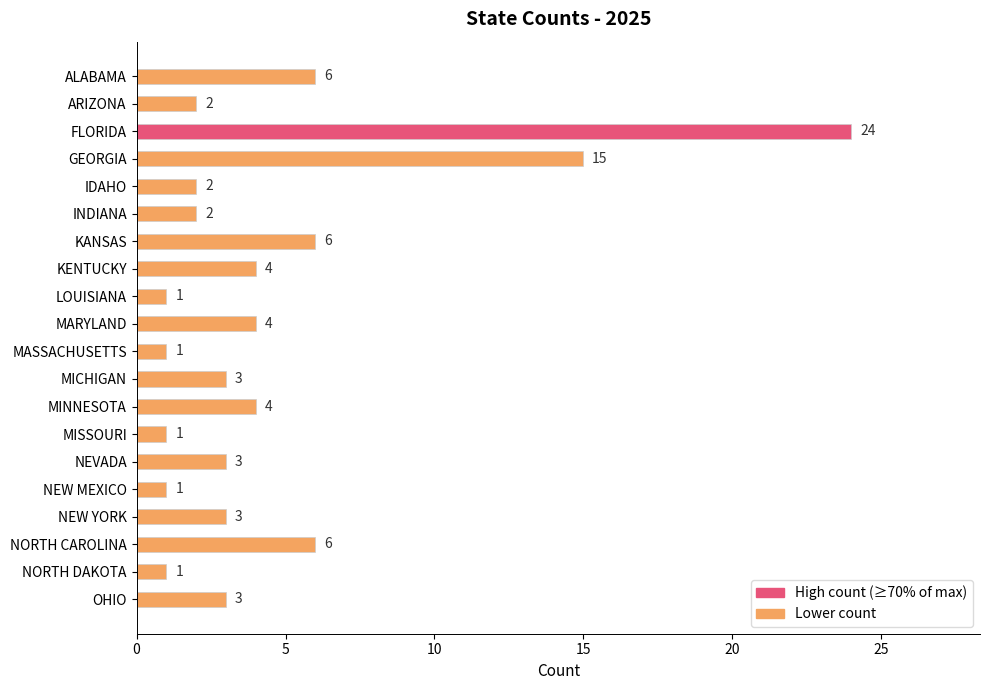

Reading top to bottom, transcribe all the data shown in this chart.

6	2	24	15	2	2	6	4	1	4	1	3	4	1	3	1	3	6	1	3